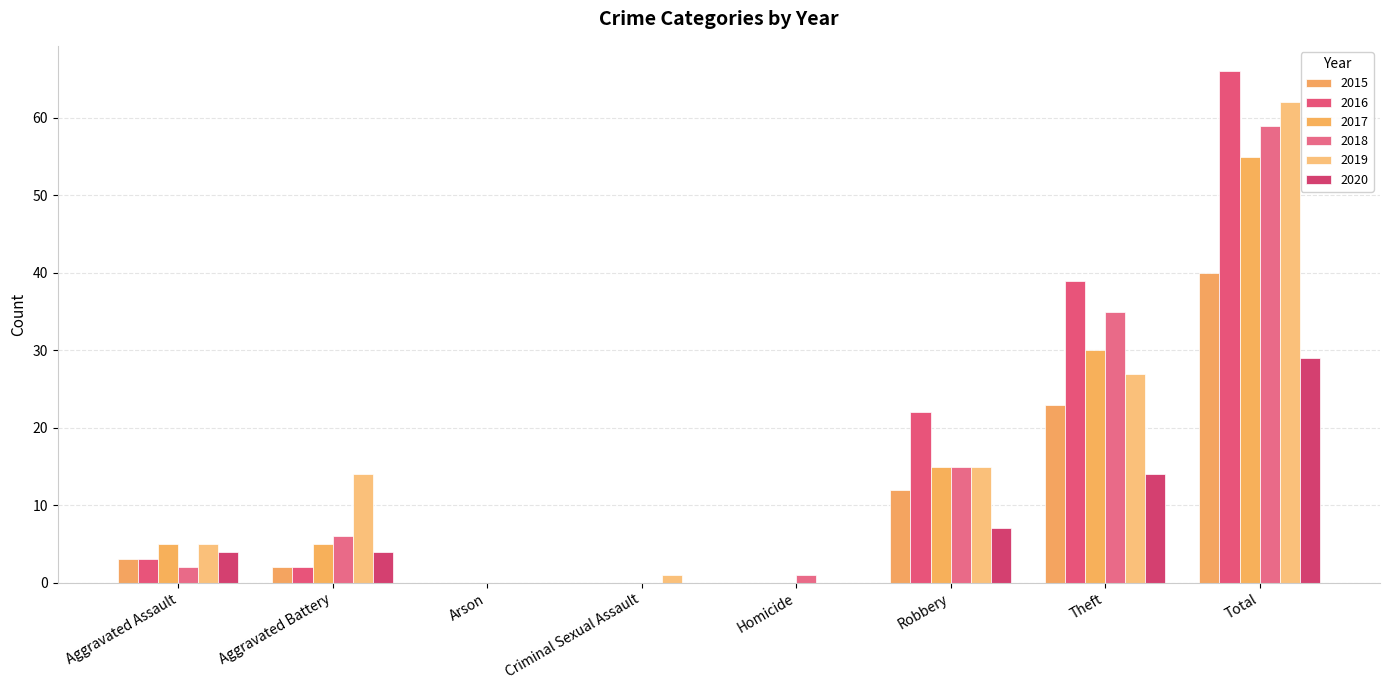

What is the greatest value displayed?

66